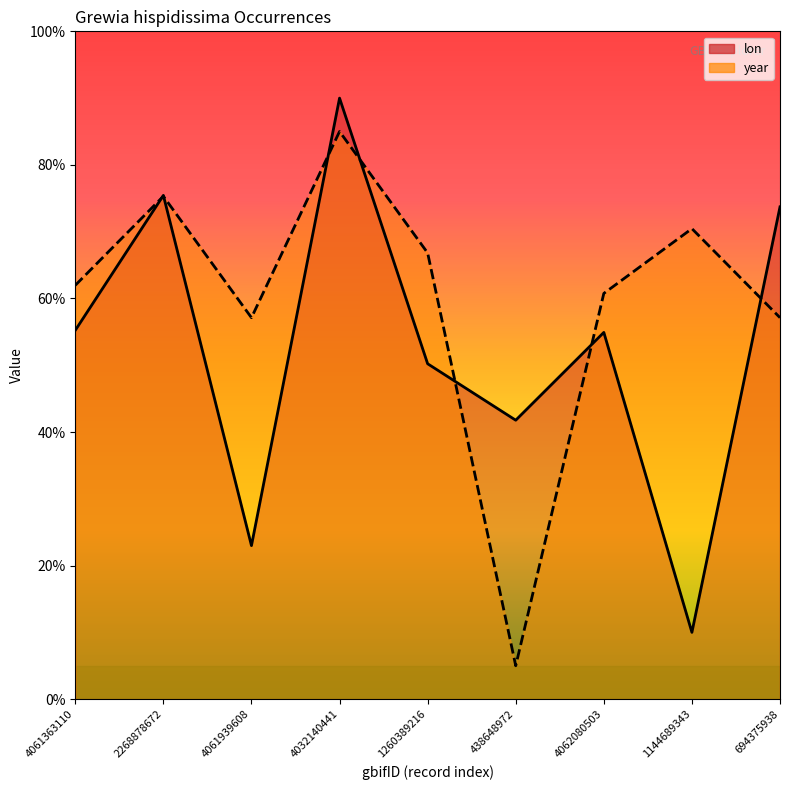

What is the value of the year point at the 8th from the left?

70.5